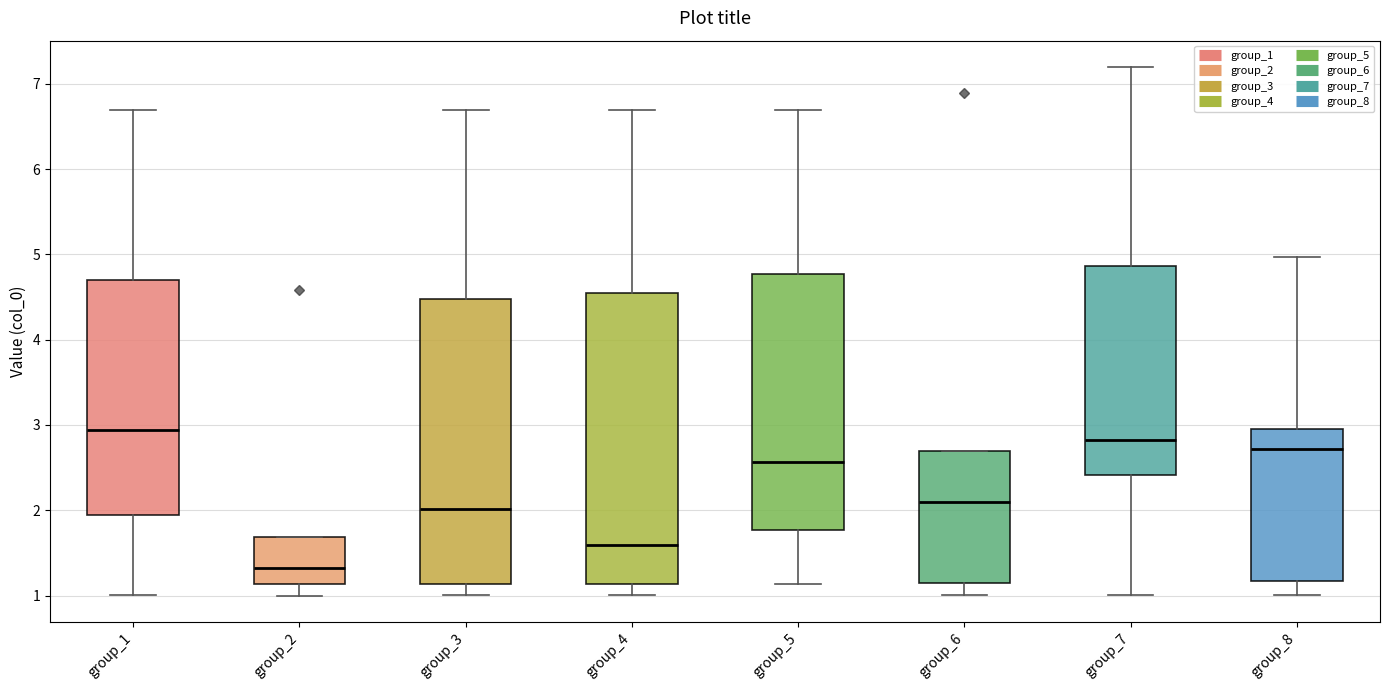

Where does the median line of the box for group_1 sit on the y-axis? The values are not printed on the chart, so give them approximately, as read against the axis.

2.9